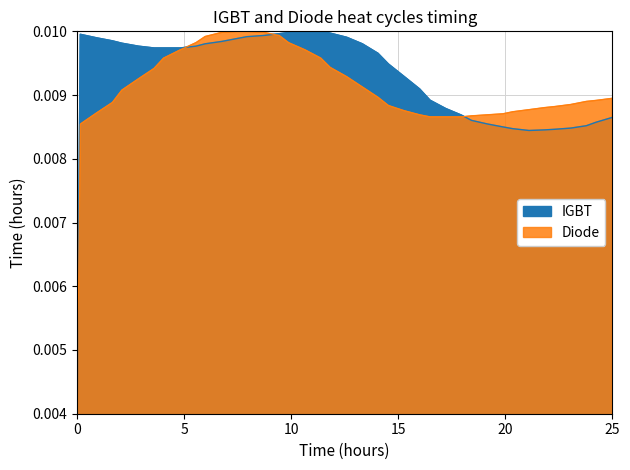

True or false: Diode has more than 2 points higher than both neighbors.

False